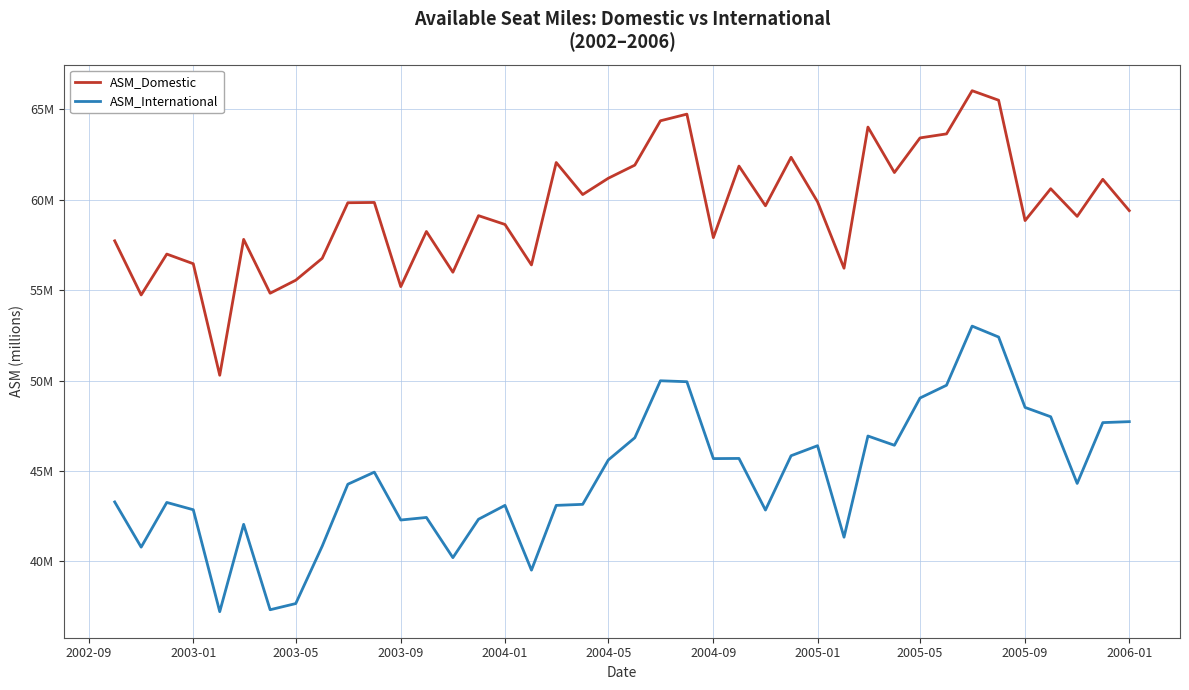

Does the chart display data point markers on the line(s)?

No